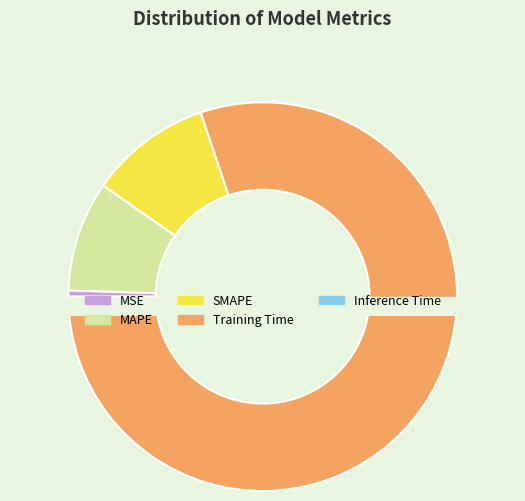

What portion of the pie excludes SMAPE?

89.9%